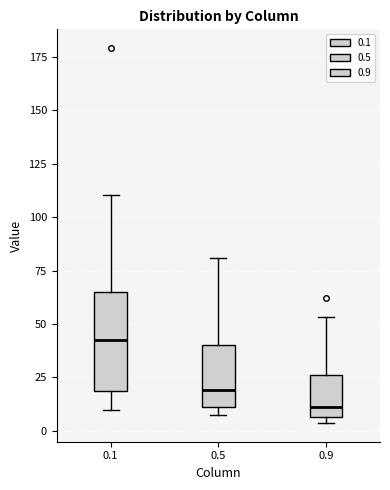

Reading left to right, read every box against the y-axis: the position of its median line, the range the box covers, and the ends of its whiskers. The values are not printed on the chart, so give them approximately, as read against the axis.

0.1: median 40, box 20 to 65, whiskers 10 to 110
0.5: median 20, box 10 to 40, whiskers 5 to 80
0.9: median 10, box 5 to 25, whiskers 5 (just below the box's lower edge) to 55